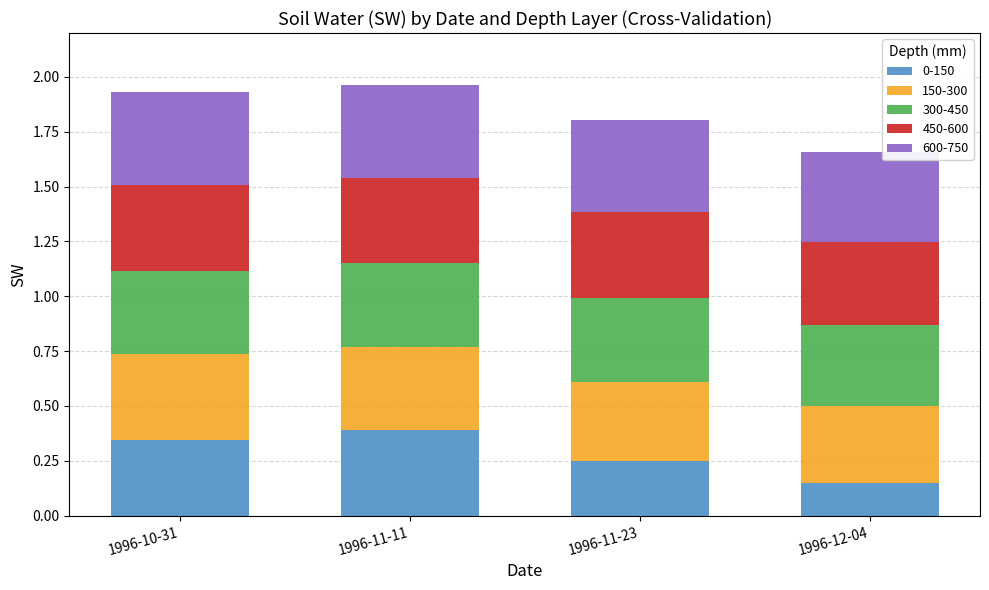

How many bars are there in total?

4